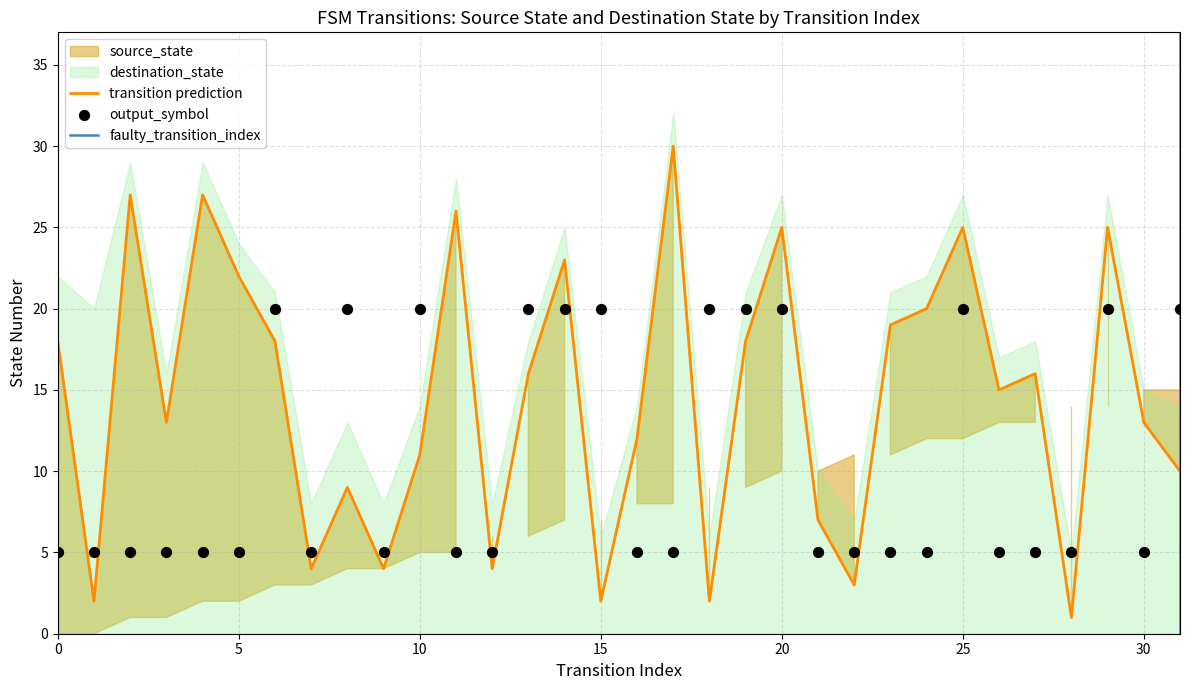

What is the maximum value for transition prediction?

30